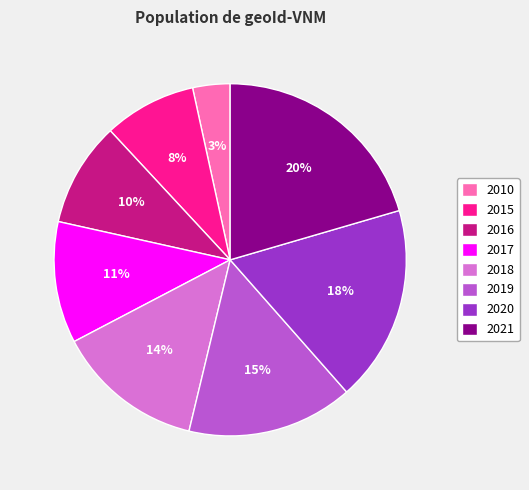

Is it true that 2019 is 21% of the pie?

False